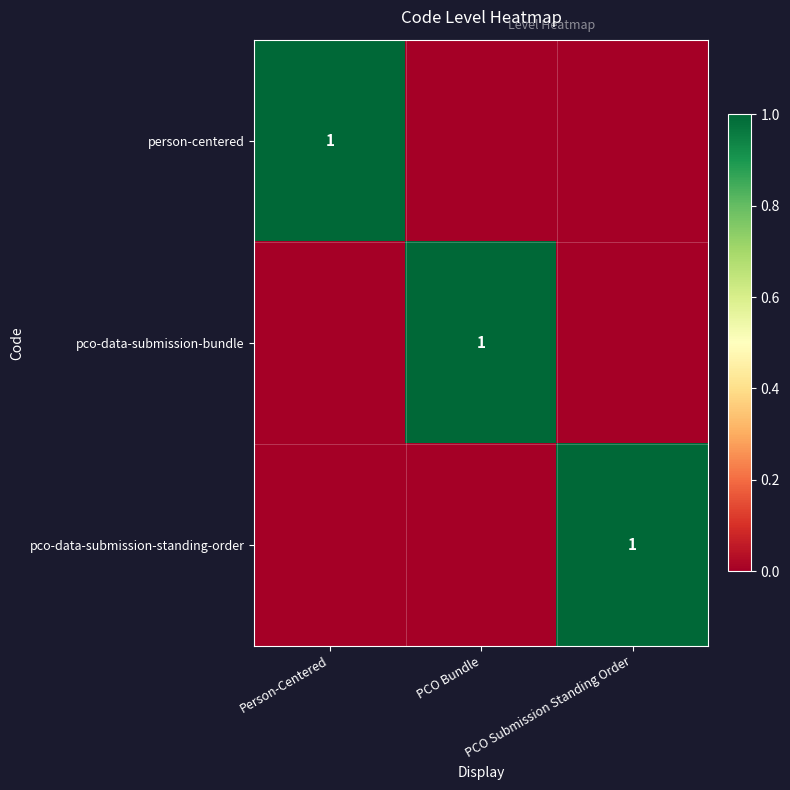

Is it true that pco-data-submission-bundle equals 1 at PCO Bundle?

True